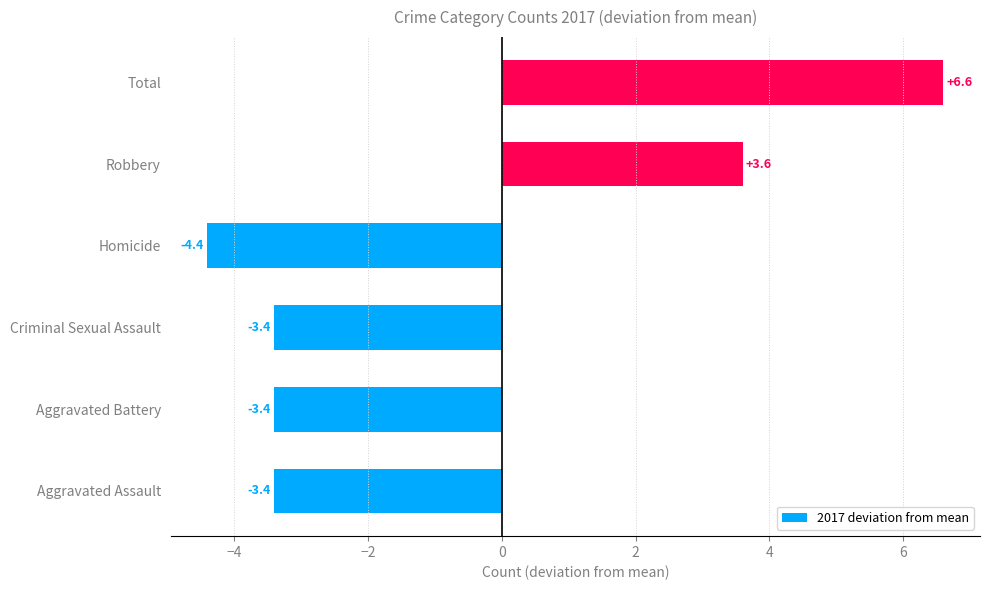

What value does the data have at Aggravated Battery?

-3.4